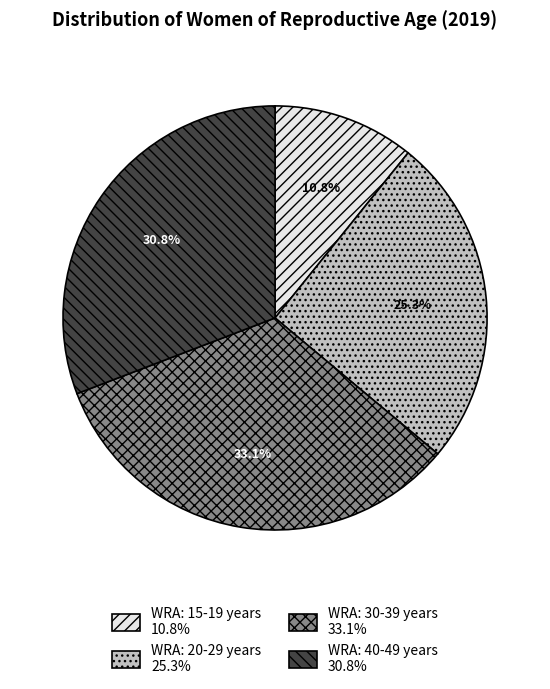

To the nearest percent, what is the average slice percentage?

25%